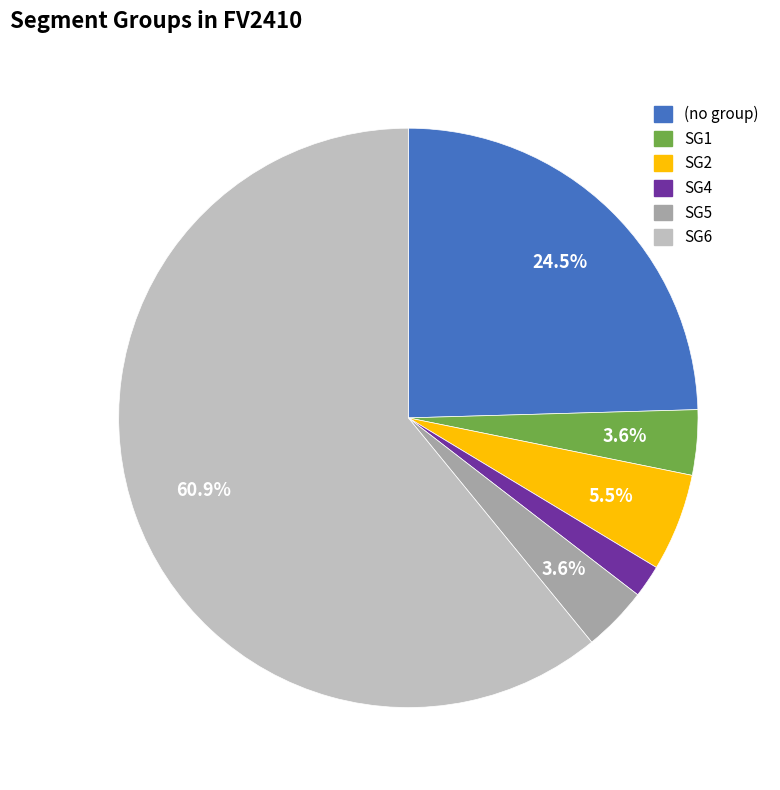

How many segments does this pie chart have?

6